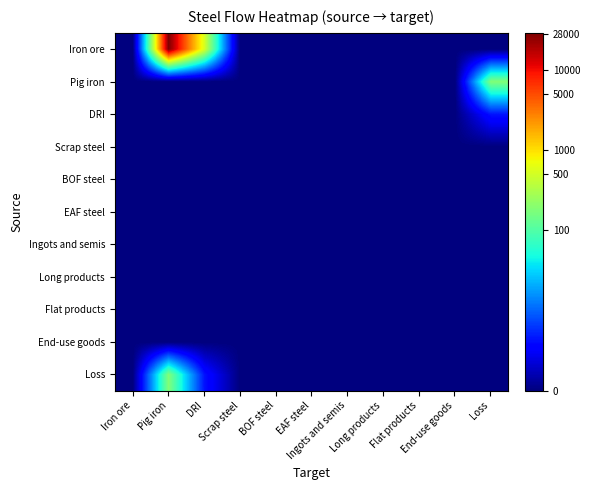

Between Iron ore and End-use goods, which is larger?

Iron ore